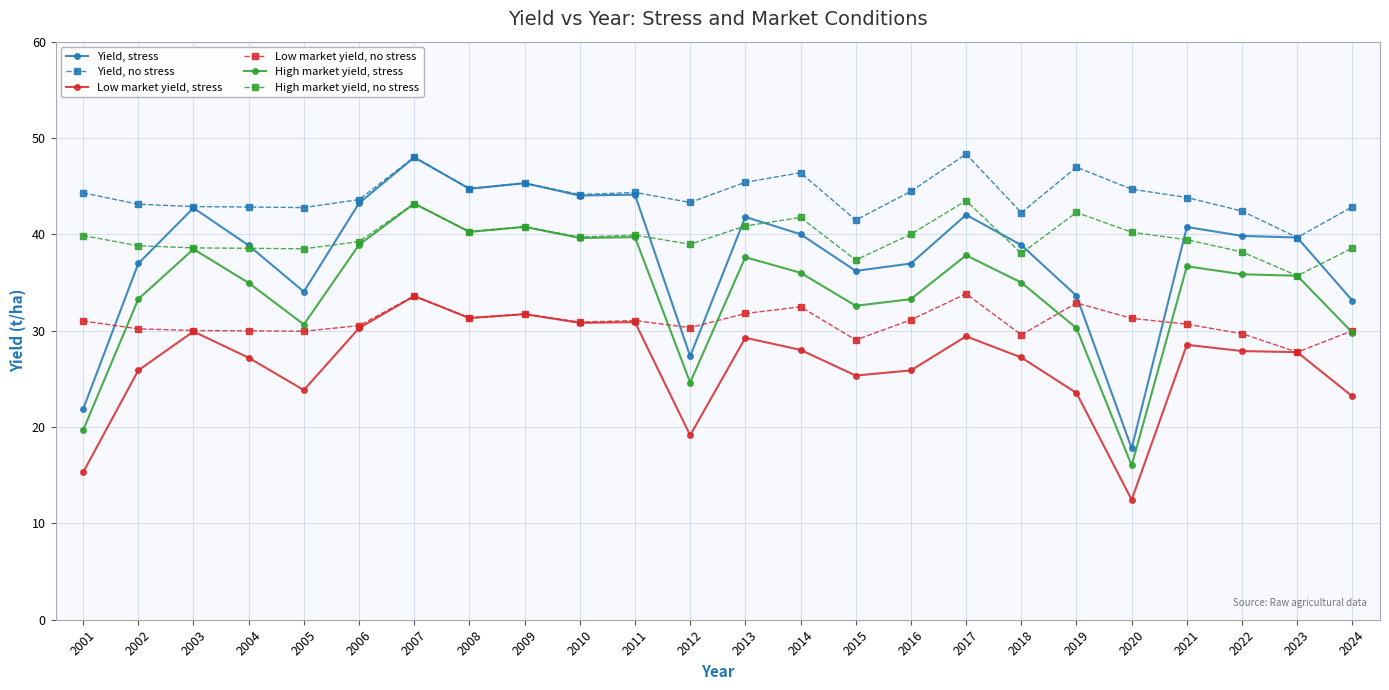

True or false: High market yield, no stress and Yield, no stress cross at least once.

False